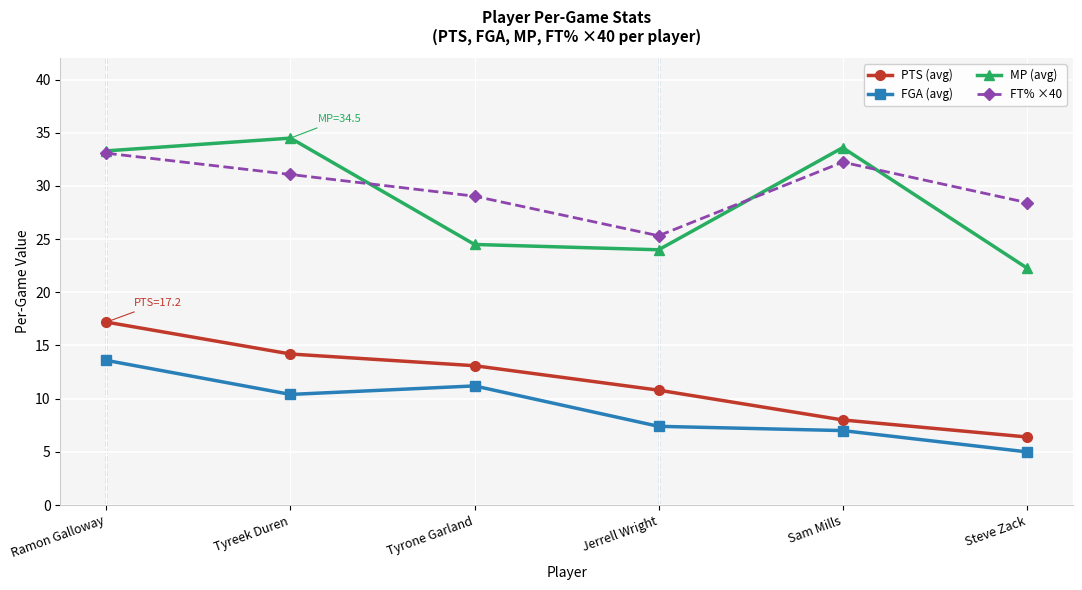

True or false: MP (avg) and FGA (avg) cross at least once.

False